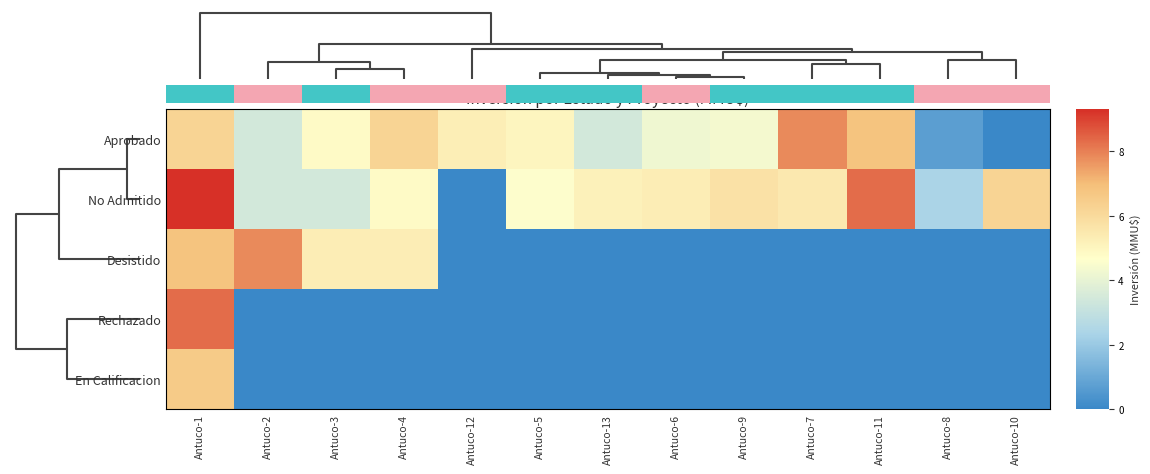

What is the highest value of the Desistido series?

7.8